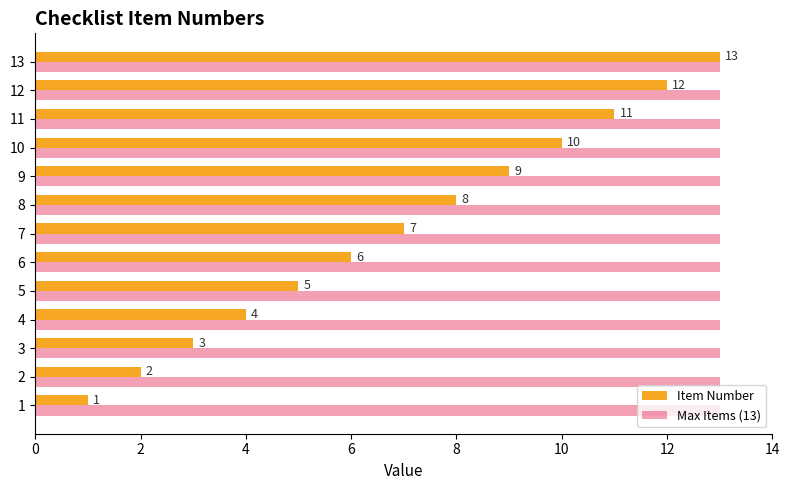

What is the sum of all Max Items (13) values?

169